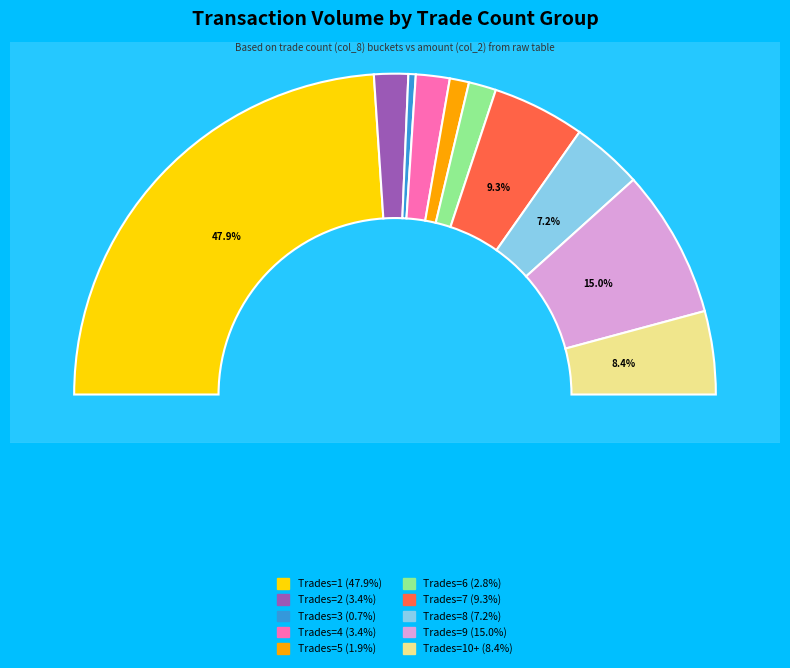

The 6 slice represents 1% of the pie. True or false?

False